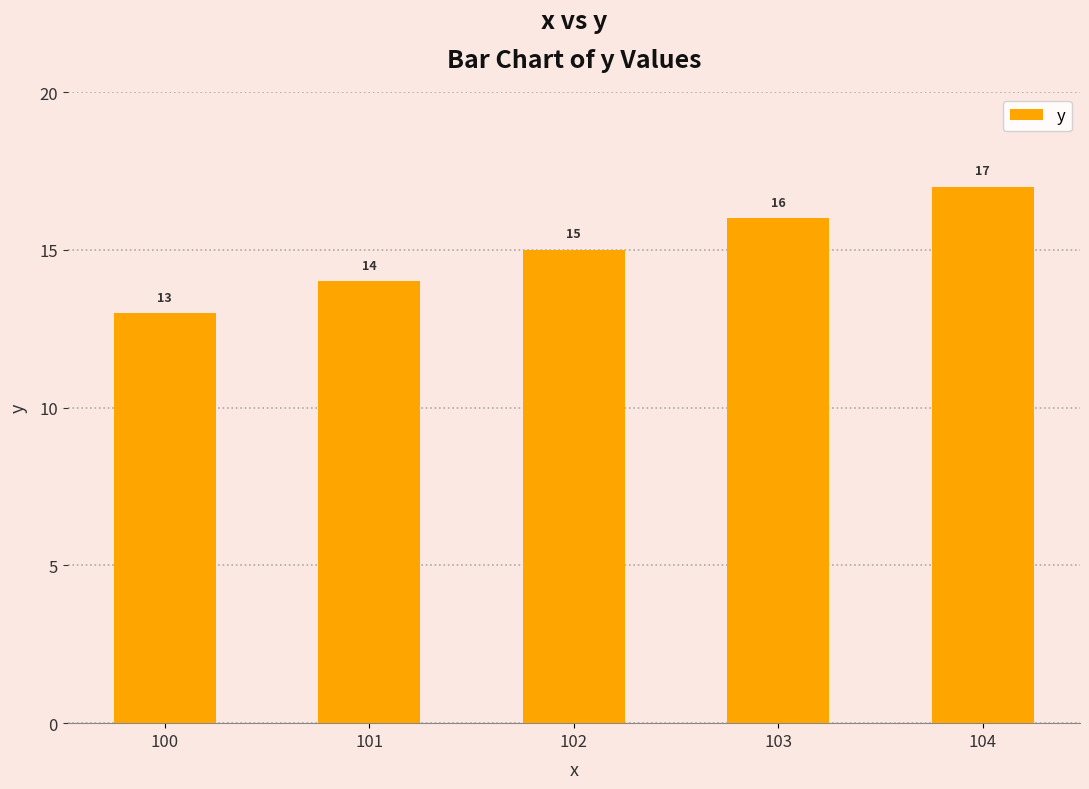

What is the value of the 4th bar from the left?

16